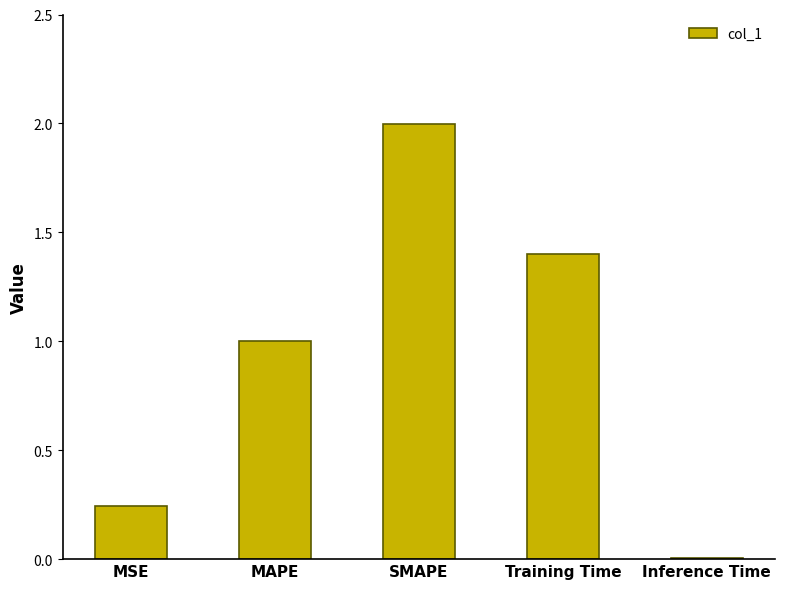

What is the greatest value displayed?

2.0